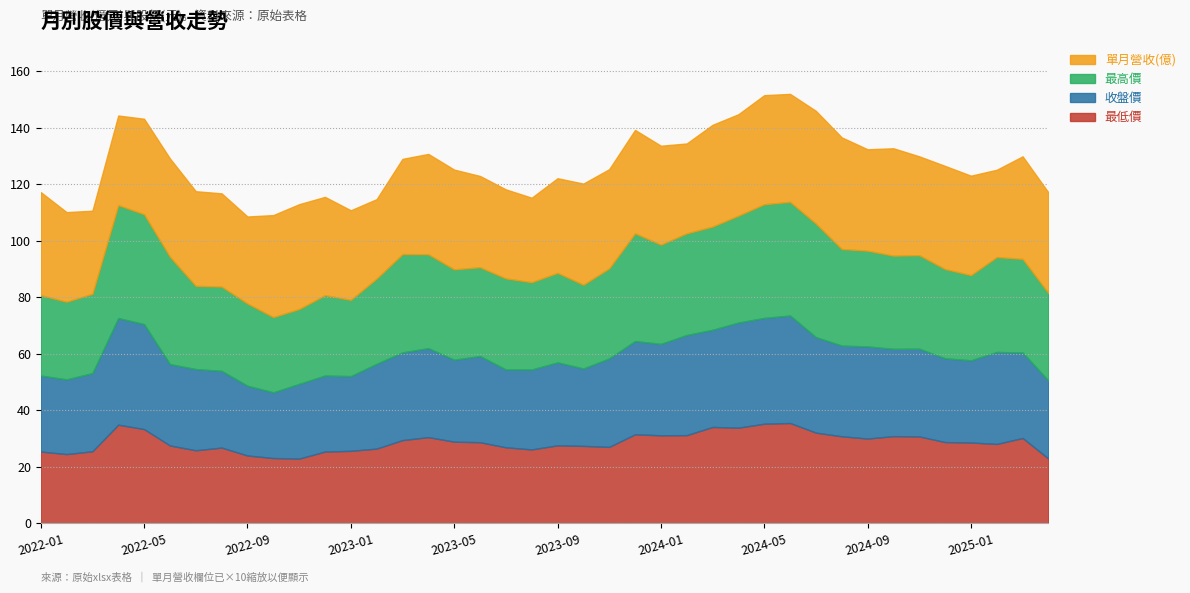

What is the label of the 7th point from the right?

2024-10